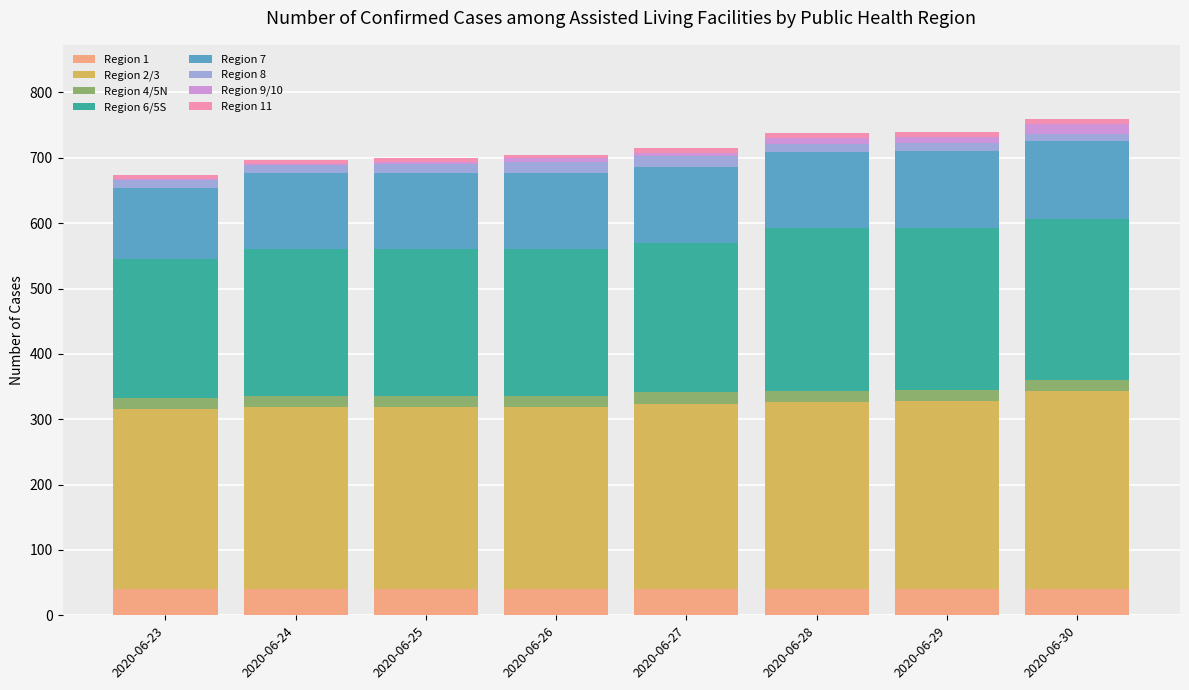

Which series has the largest total across all categories?

Region 2/3